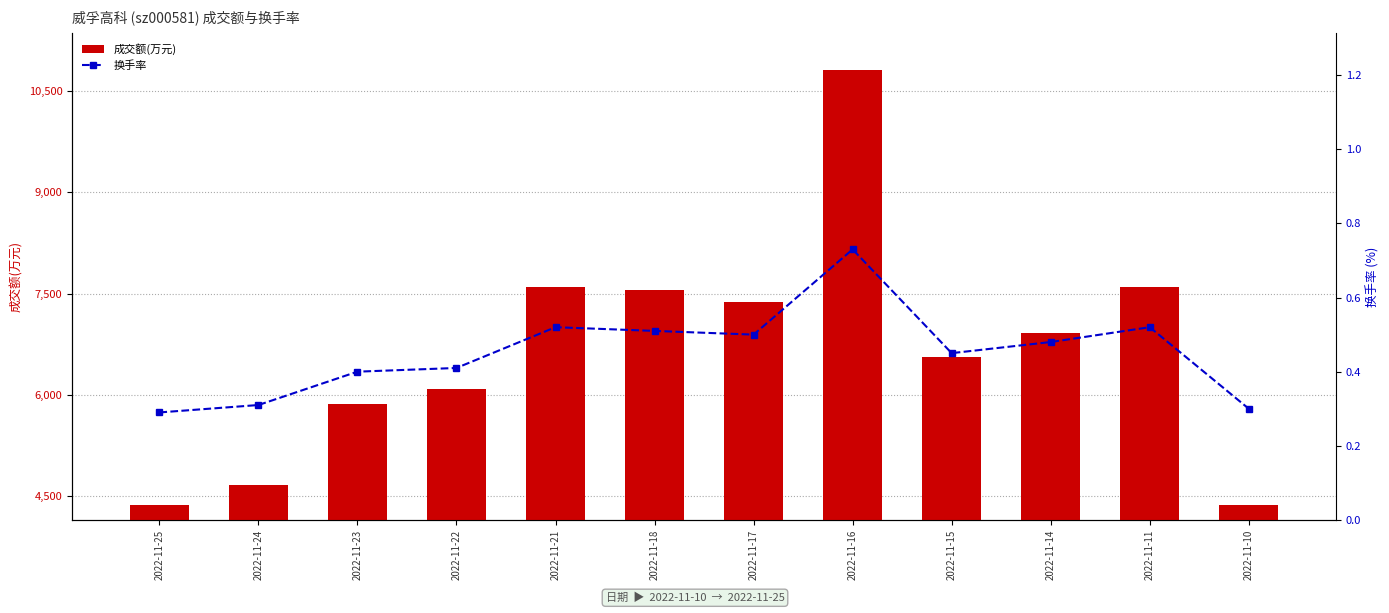

What is the difference between the second highest and second lowest values in the 换手率 series?

0.2